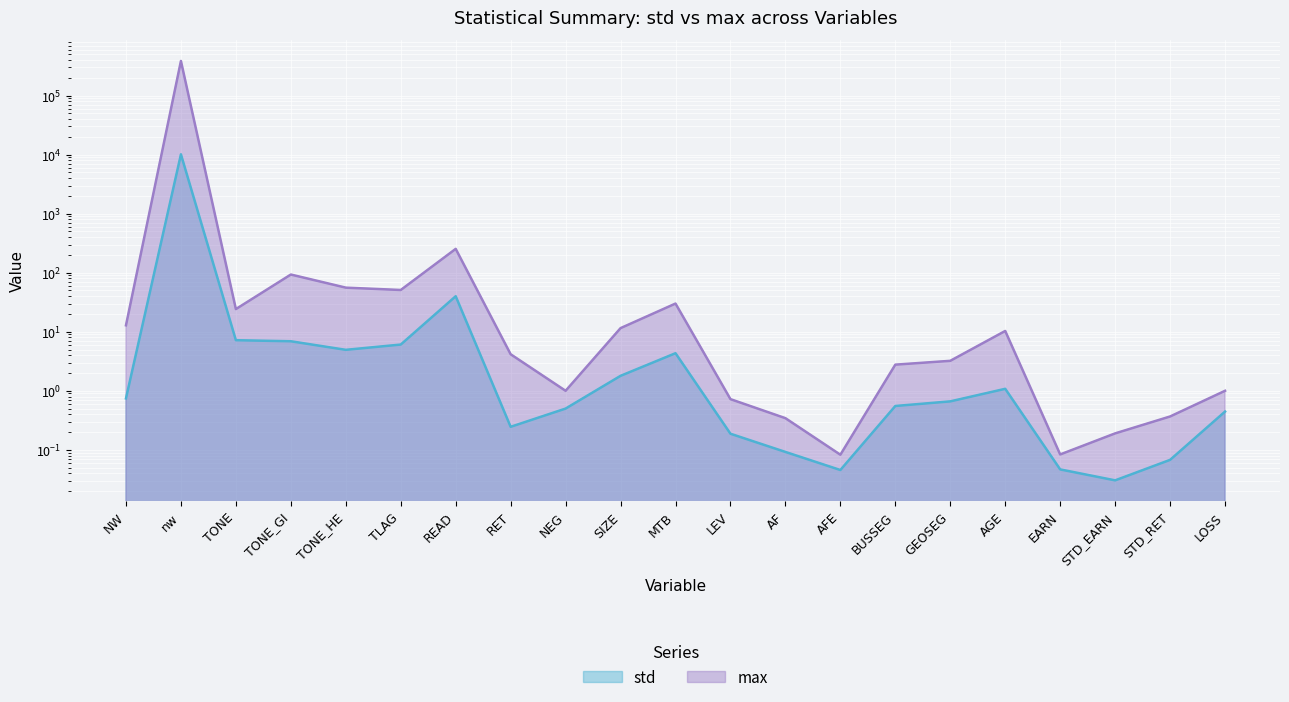

What position from the right is TONE_GI?

18